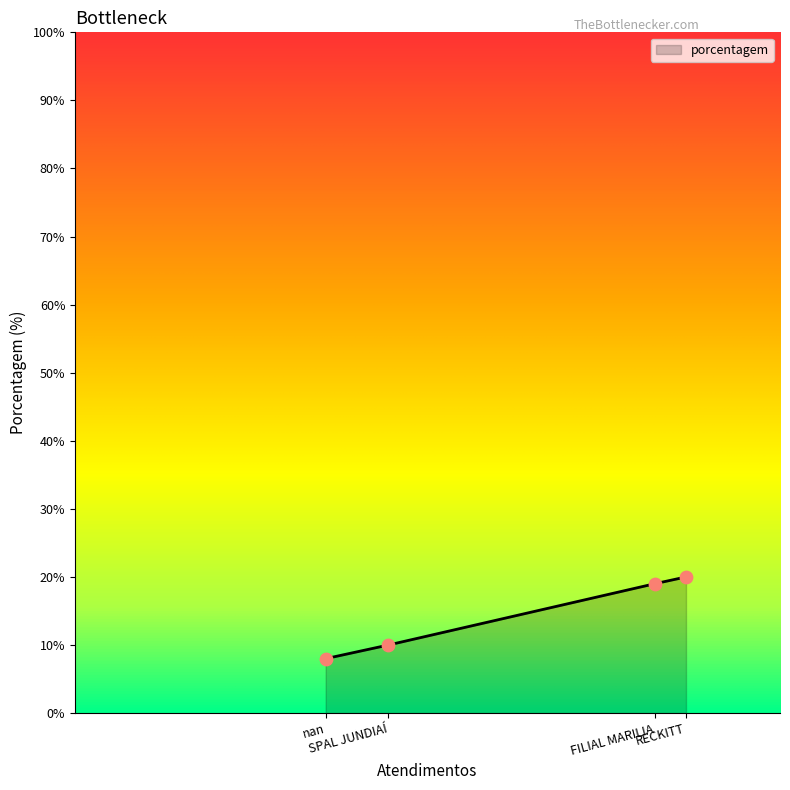

Between SPAL JUNDIAÍ and nan, which is larger?

SPAL JUNDIAÍ